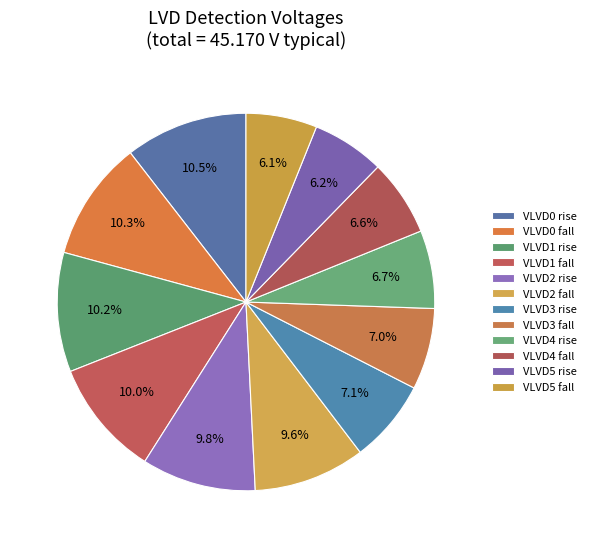

What percentage is NOT represented by VLVD0 fall?

89.7%